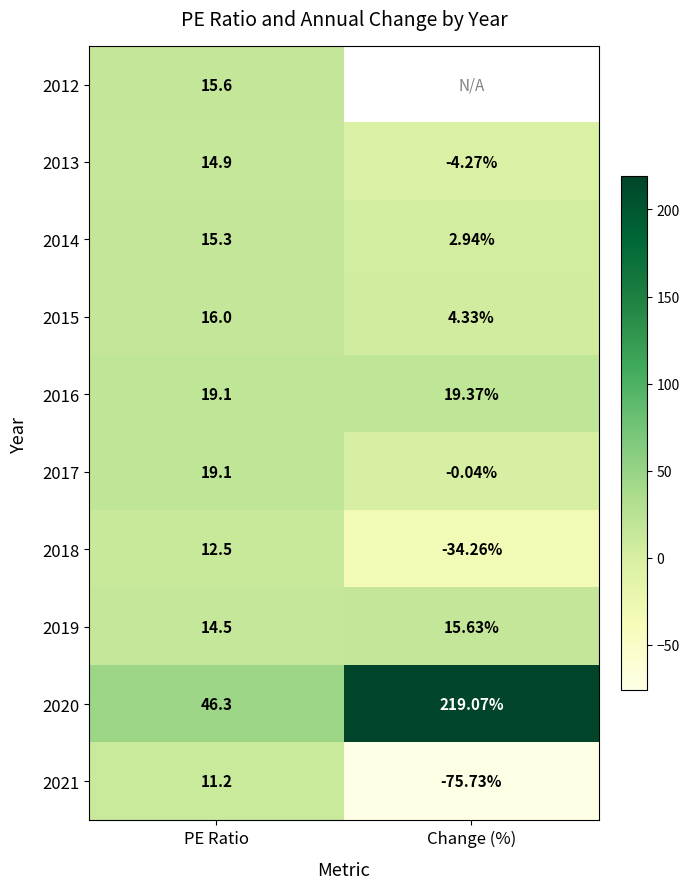

How many values in the 2019 series exceed 15?

1